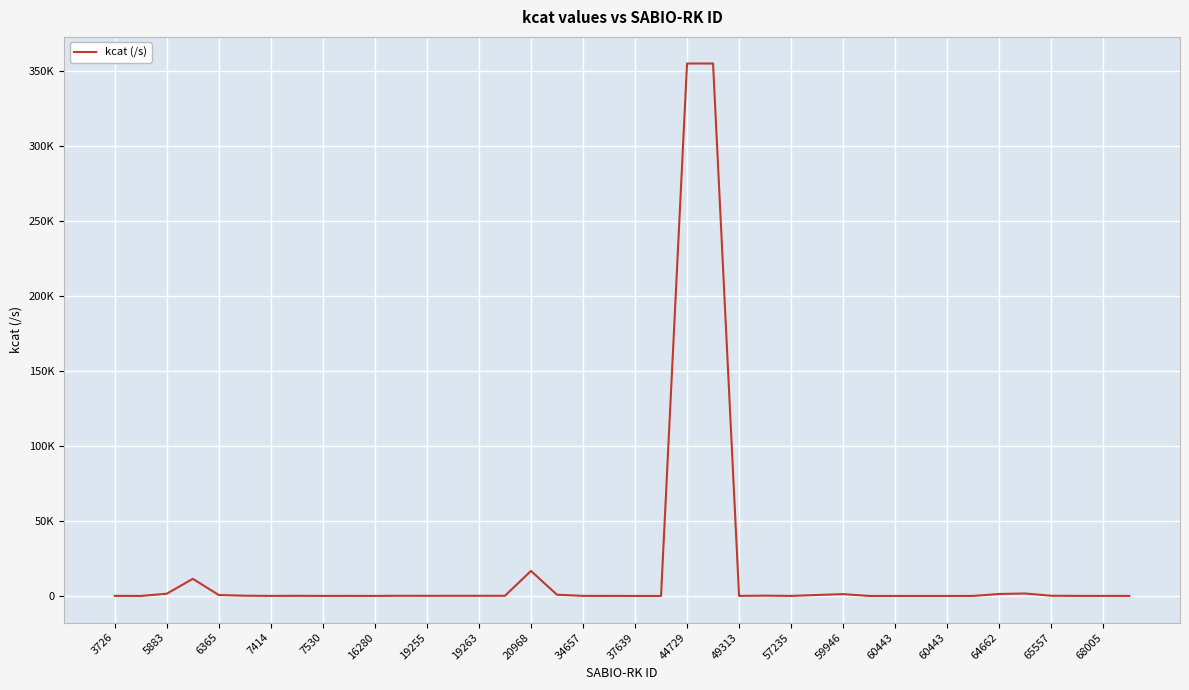

Does the chart display data point markers on the line(s)?

No